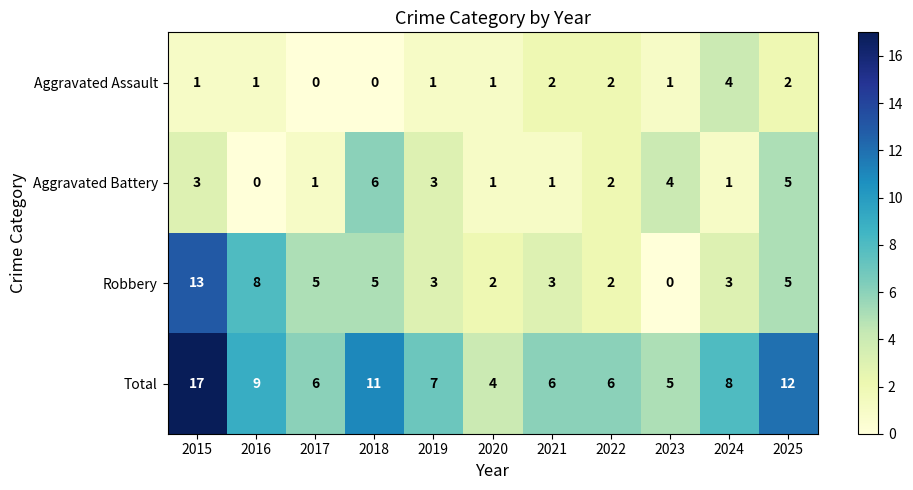

True or false: Total has a value of 12 at 2019.

False